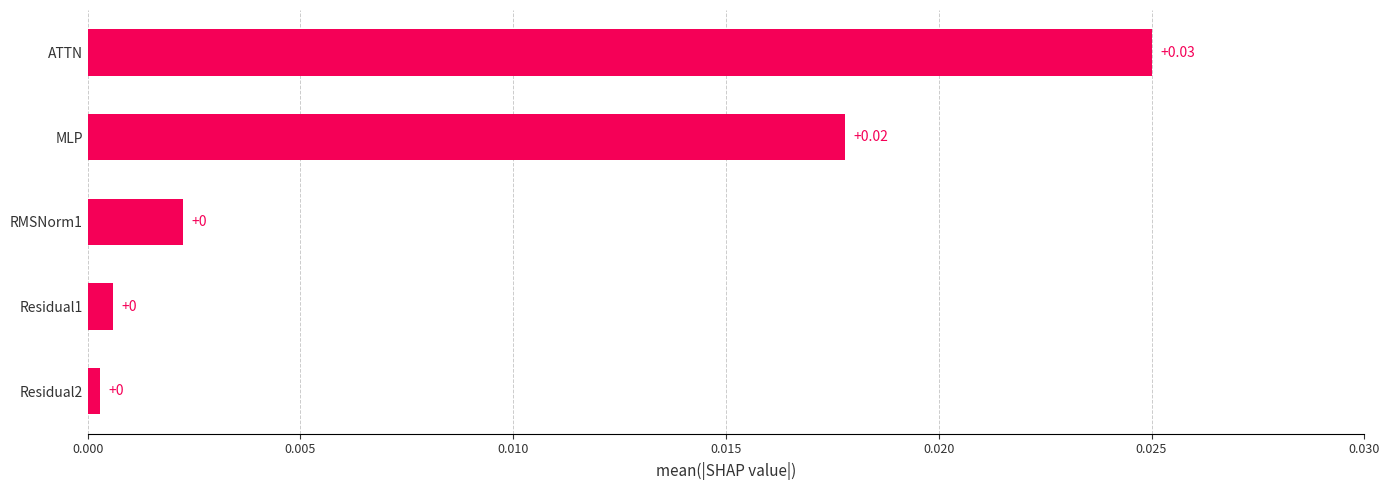

Which has a higher value, MLP or ATTN?

ATTN